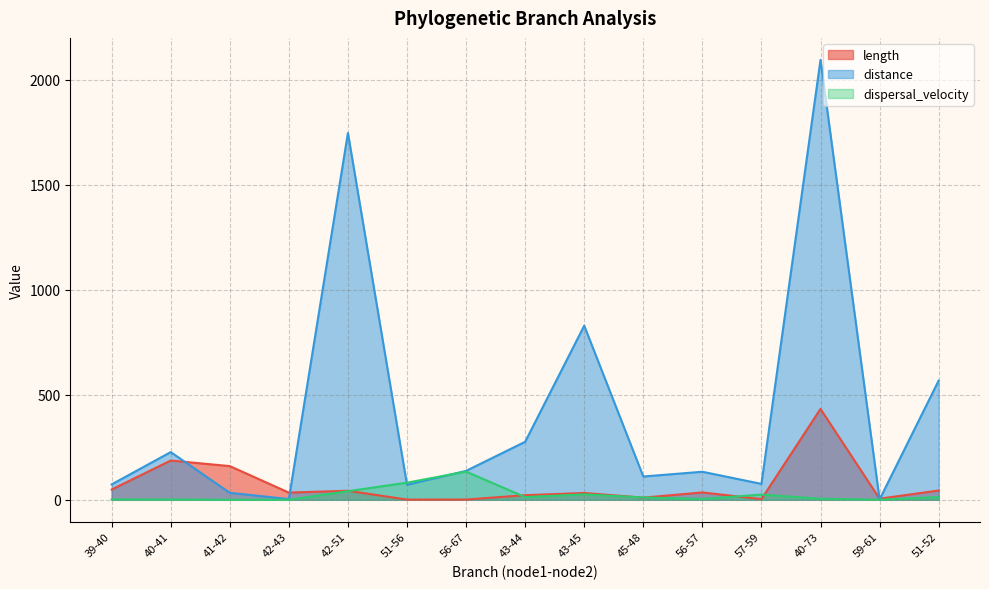

Is it true that dispersal_velocity equals 12.9 at 51-52?

True